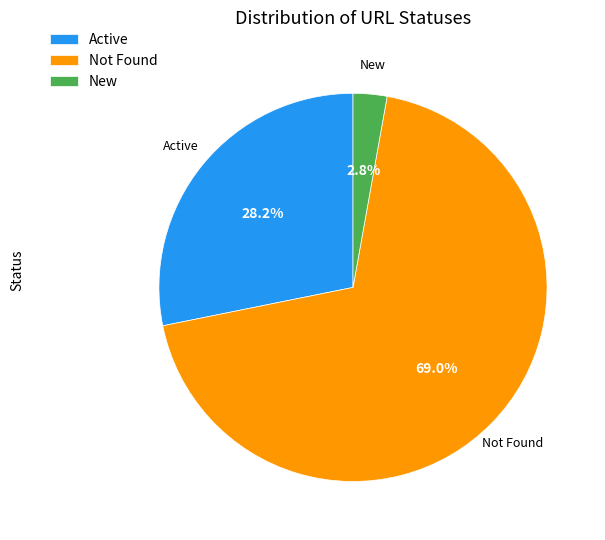

Between New and Active, which is larger?

Active